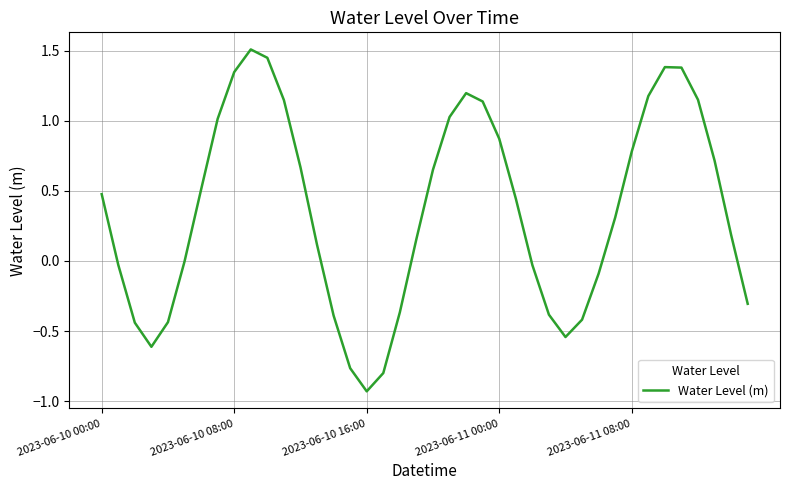

What is the difference between the maximum and minimum values?

2.4